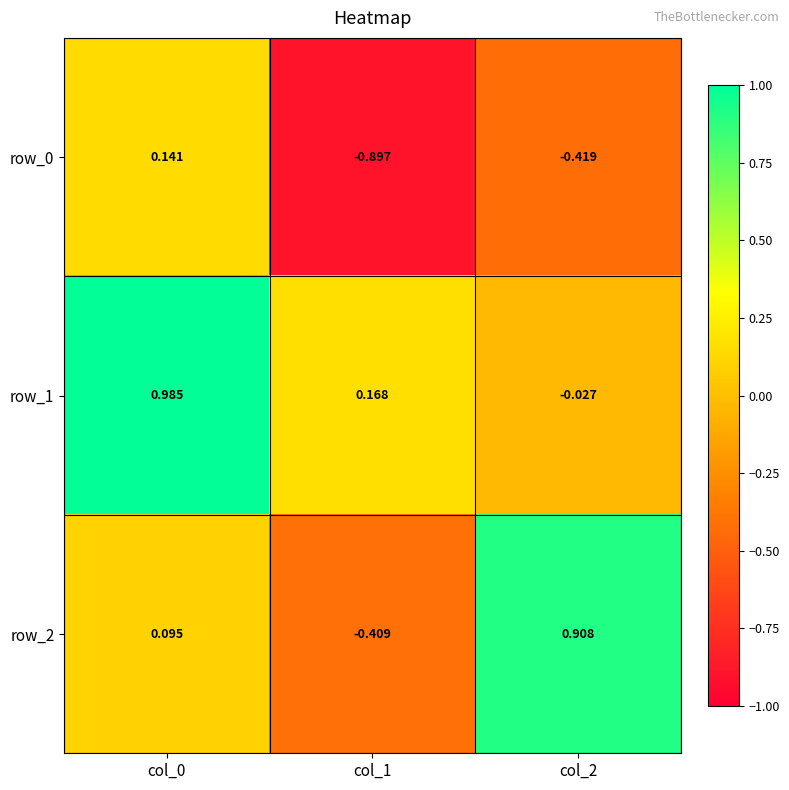

Is the value of row_1 at col_1 greater than the value of row_0 at col_1?

Yes